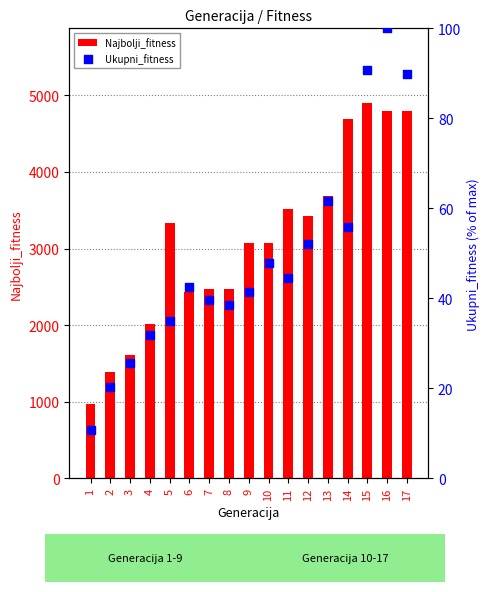

At how many categories does at least one series exceed 2290?

13